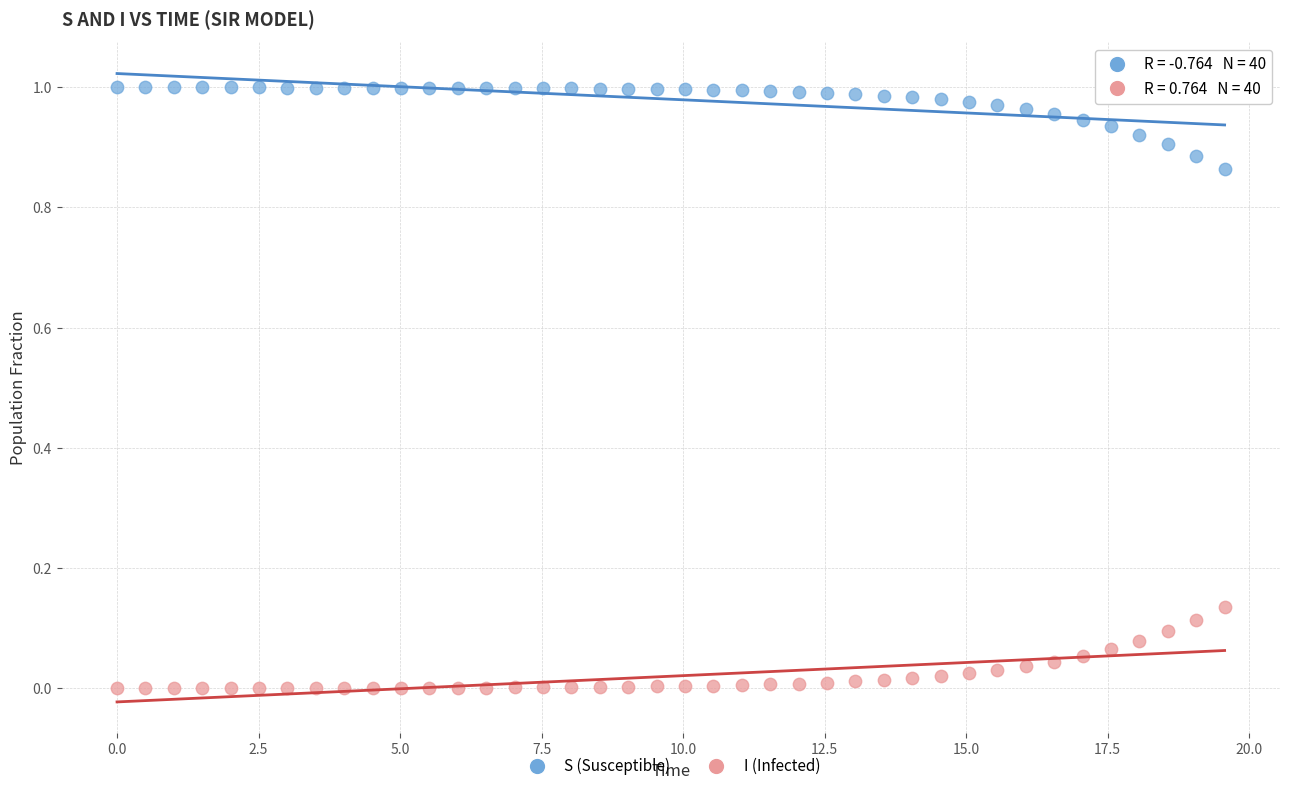

Which series reaches the minimum Y coordinate?

I (Infected)